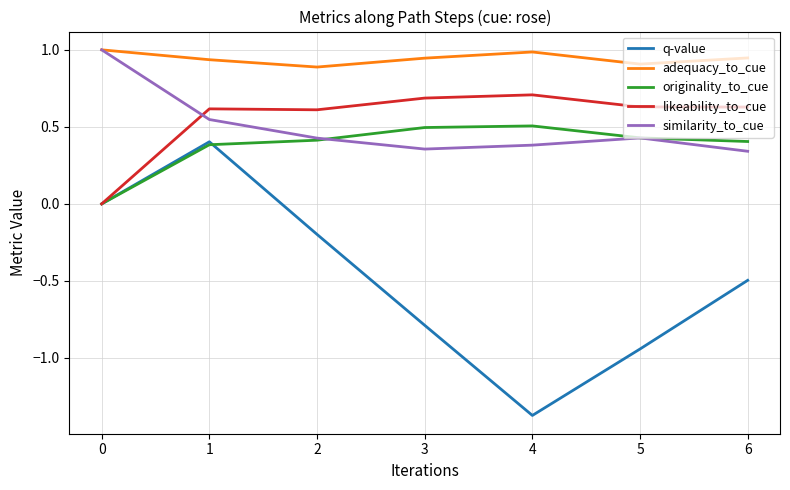

Which series changed the most between 0 and 4?

q-value